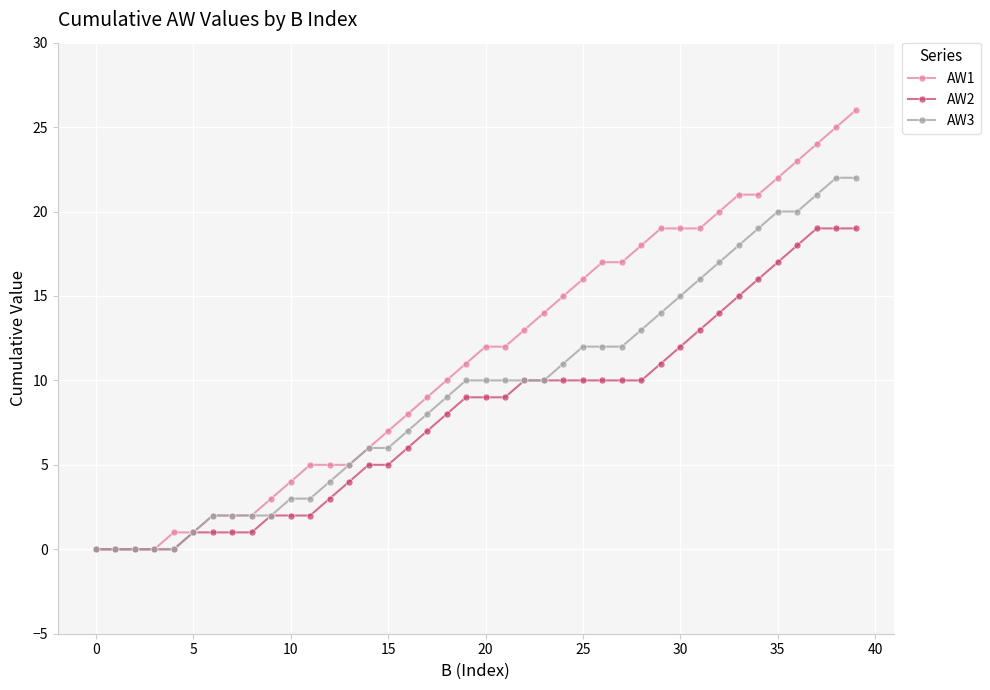

Rank the series by their maximum value, from lowest to highest.

AW2, AW3, AW1